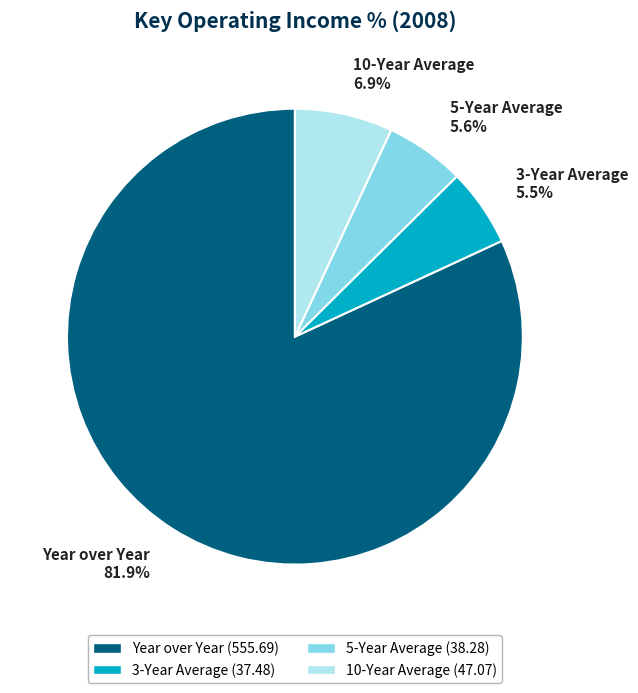

Between 3-Year Average and 10-Year Average, which is larger?

10-Year Average